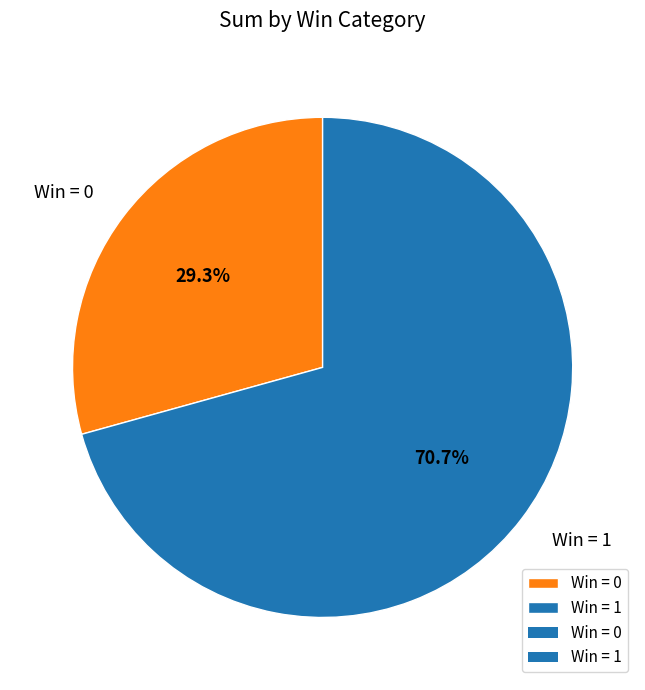

How many slices are in this pie chart?

2